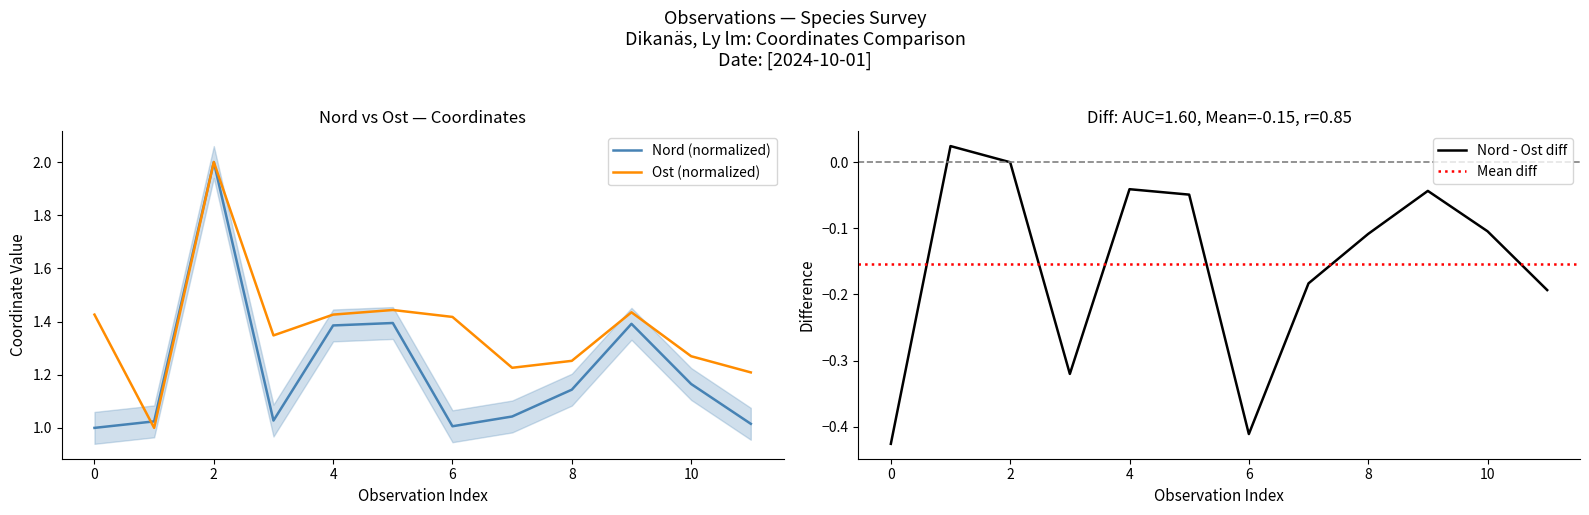

Reading right to left, list all the values displayed in this chart.

Nord: 1.0	1.2	1.4	1.1	1.0	1.0	1.4	1.4	1.0	2.0	1.0	1.0
Ost: 1.2	1.3	1.4	1.3	1.2	1.4	1.4	1.4	1.3	2.0	1.0	1.4